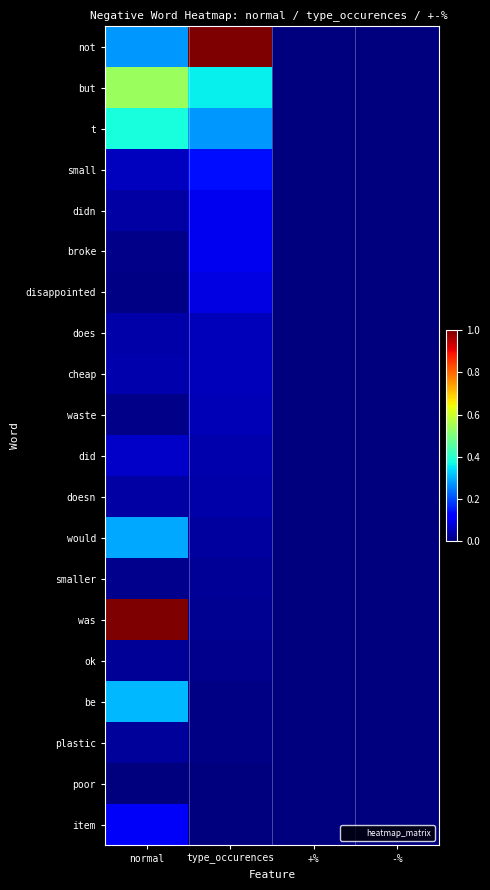

Rank the series by their maximum value, from highest to lowest.

not, was, but, t, be, would, small, item, didn, broke, disappointed, did, does, cheap, waste, doesn, plastic, ok, smaller, poor